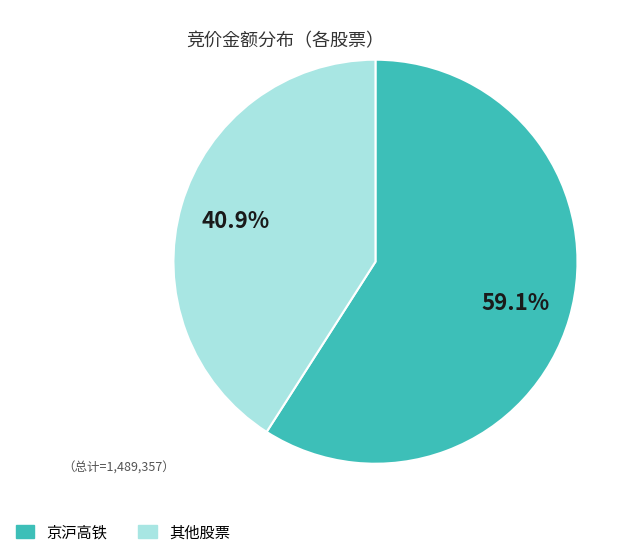

How many segments does this pie chart have?

2